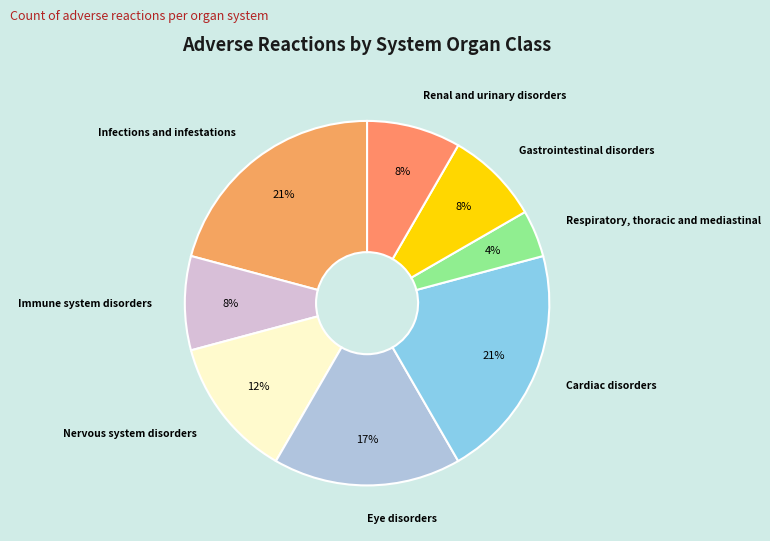

Is there a majority slice in this chart?

No